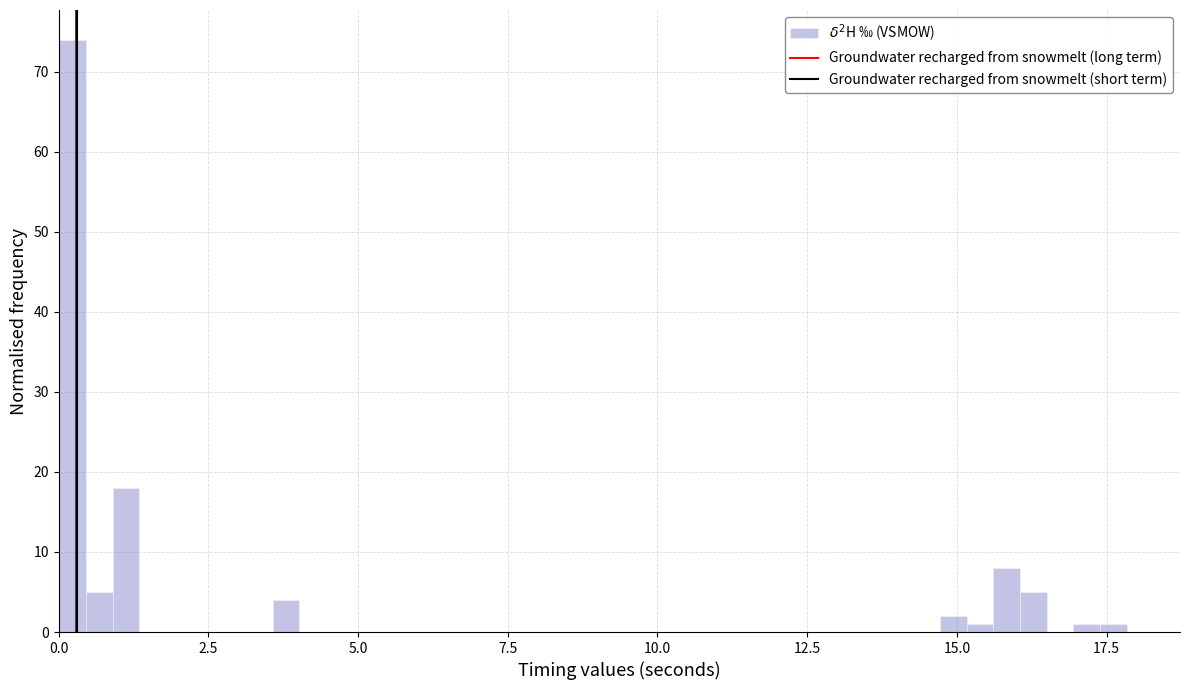

Around what value on the x-axis is the tallest bar? Give the approximate position of its centre, as read against the axis.

0.0